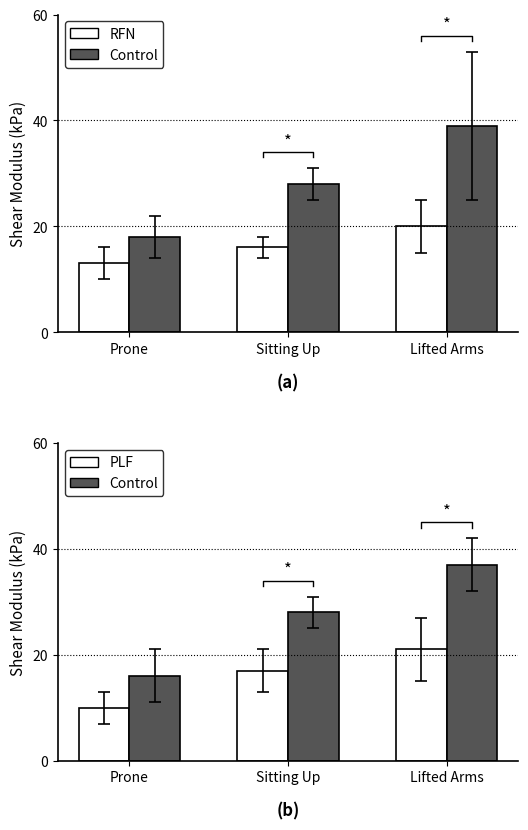

Rank the series by their maximum value, from lowest to highest.

RFN, PLF, Control